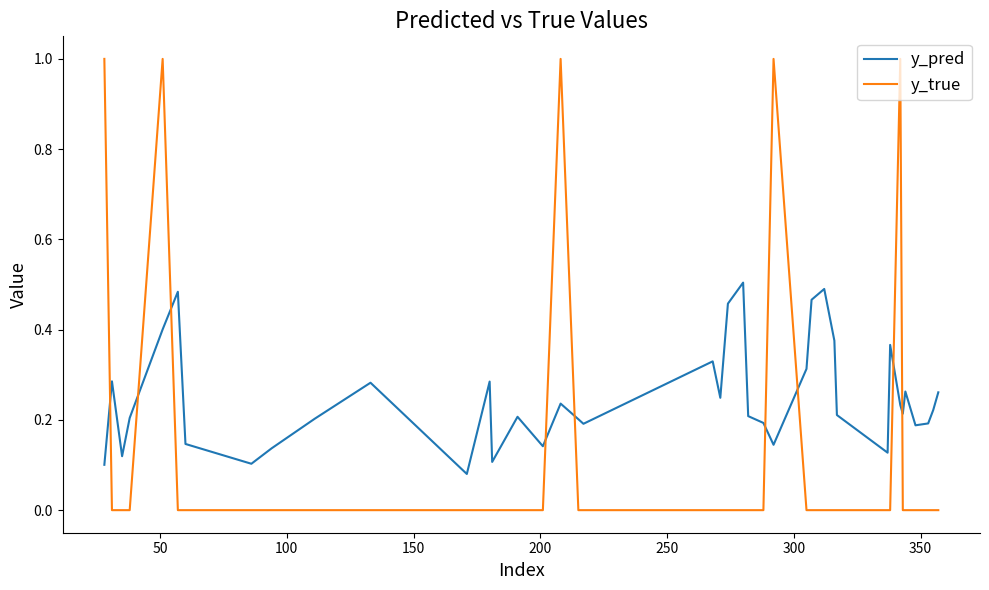

What is the maximum value shown in the chart?

1.0